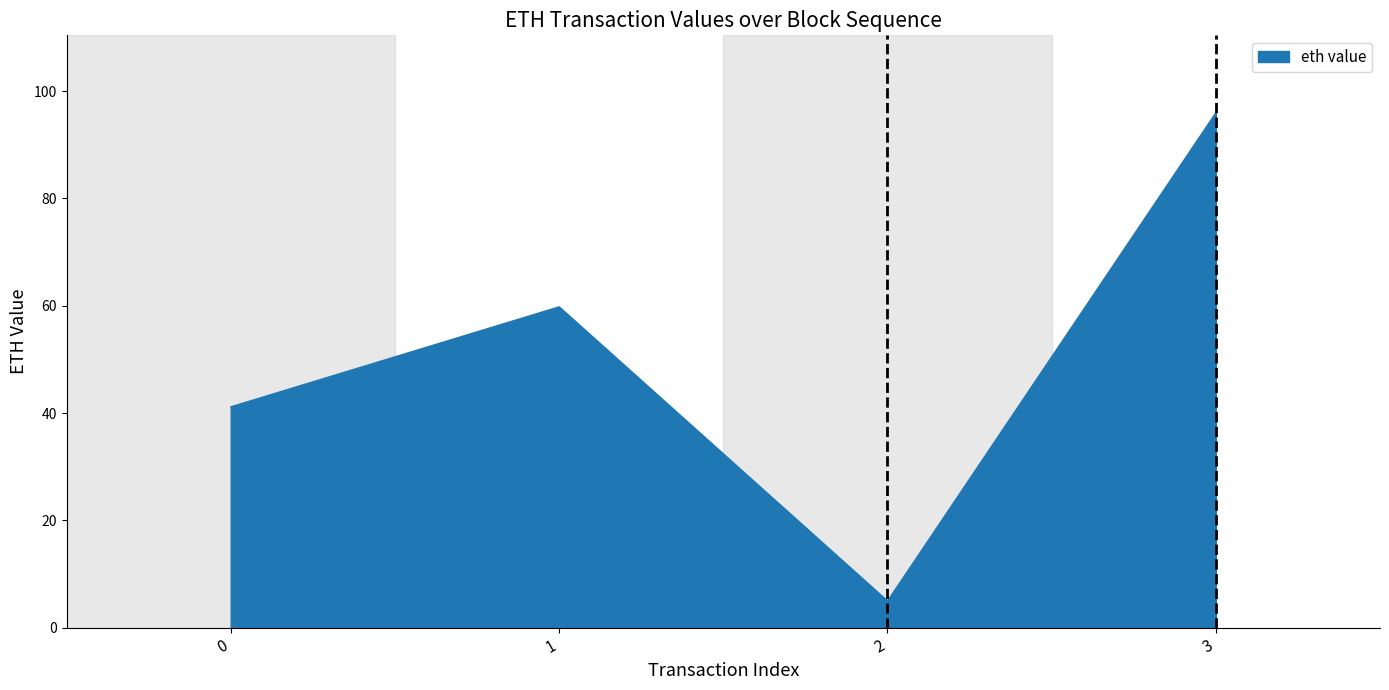

Between 3 and 1, which is larger?

3